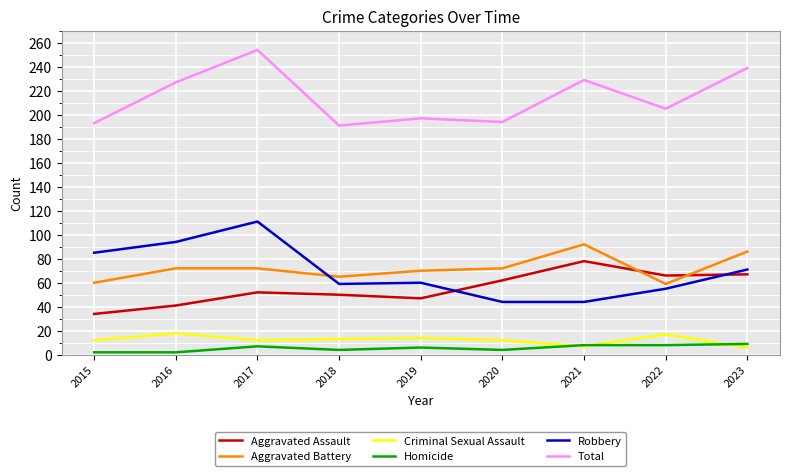

At which category is the sum across all series the highest?

2017